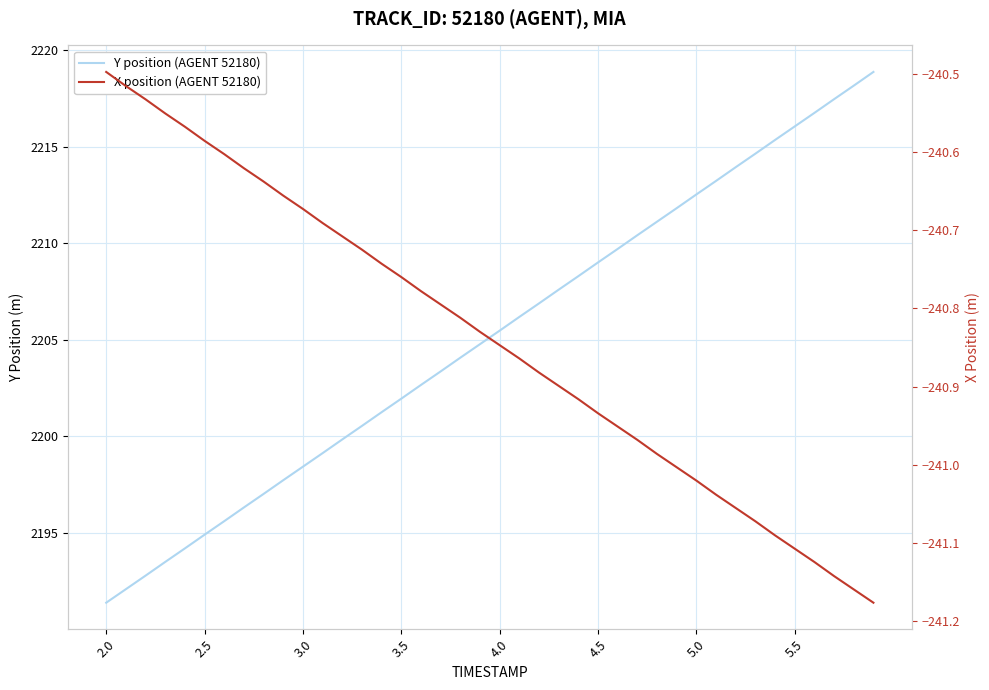

At 5.0, list the series in order from largest to smallest.

Y position (AGENT 52180), X position (AGENT 52180)